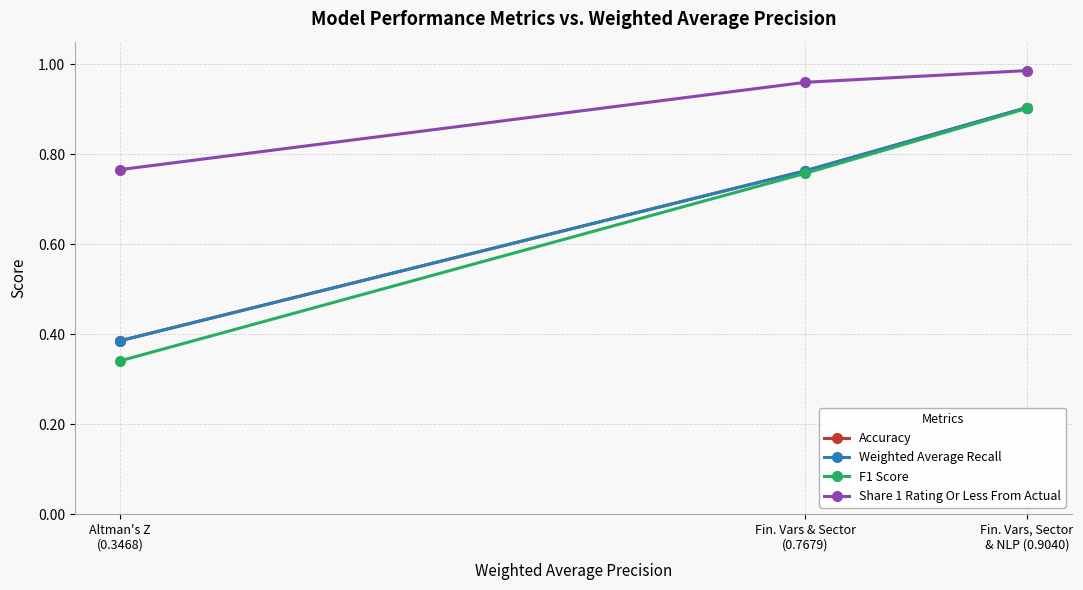

What value does the Share 1 Rating Or Less From Actual series have at Fin. Vars & Sector
(0.7679)?

1.0